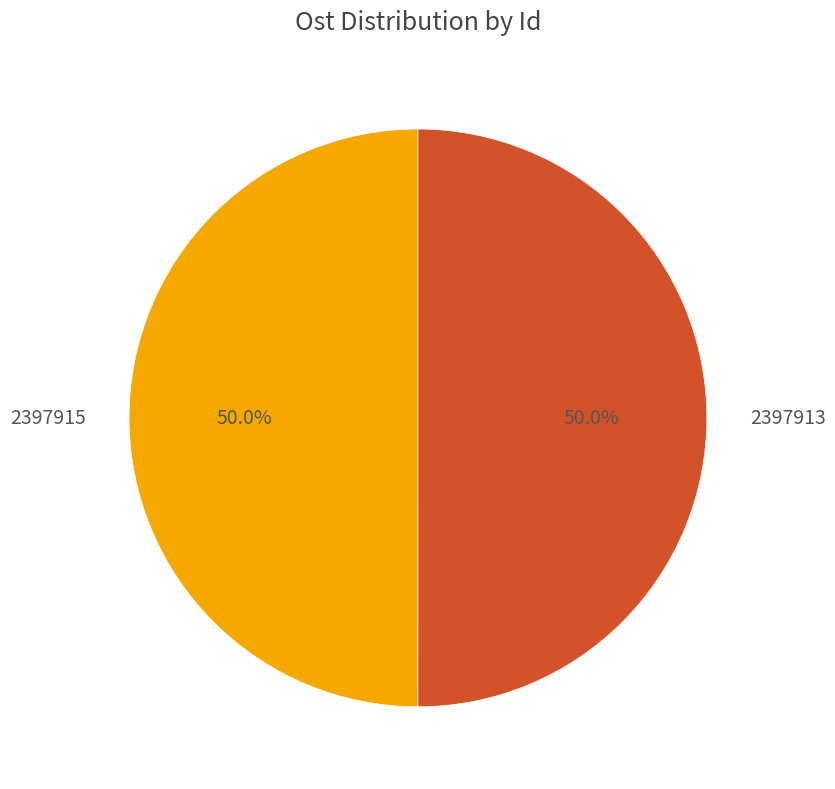

Count the number of slices in the pie.

2